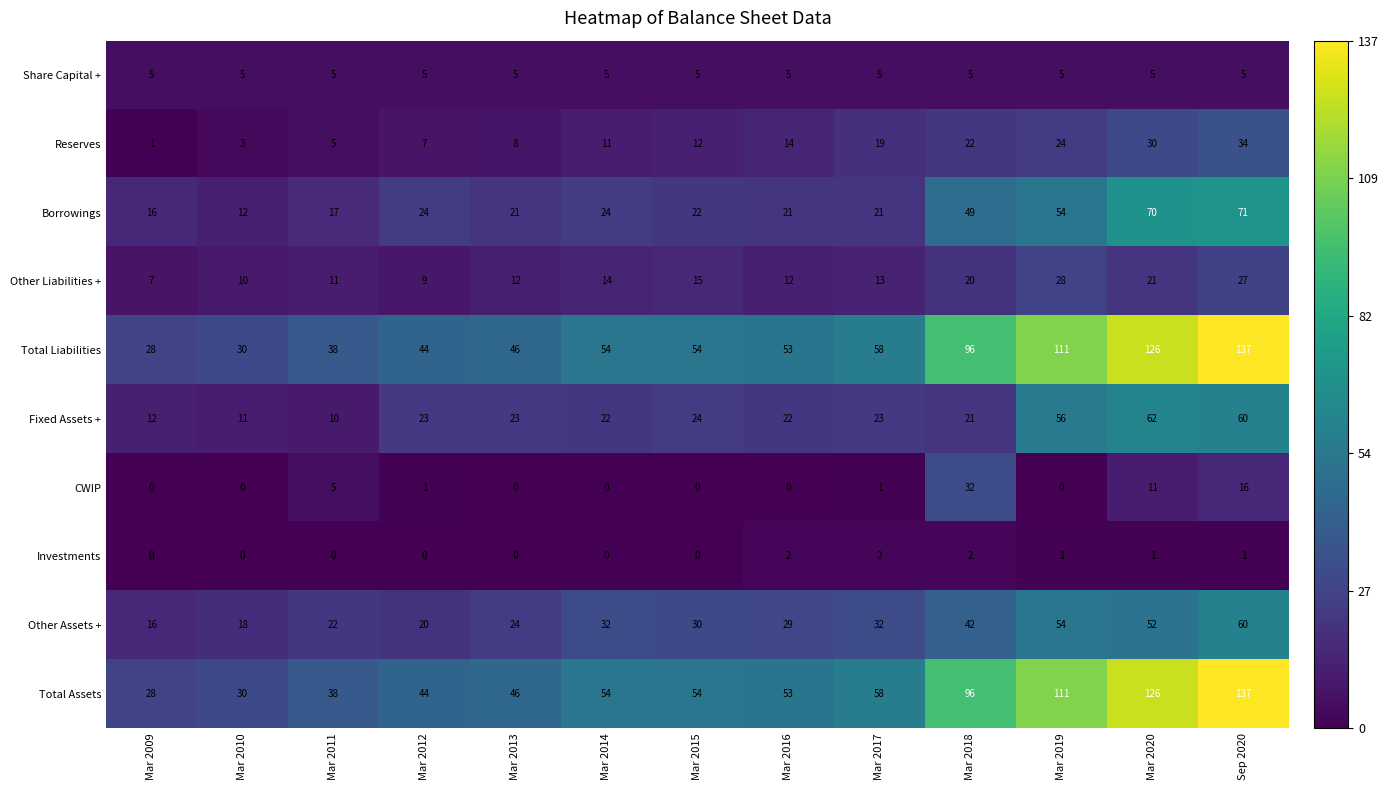

Count the number of categories in the chart.

13